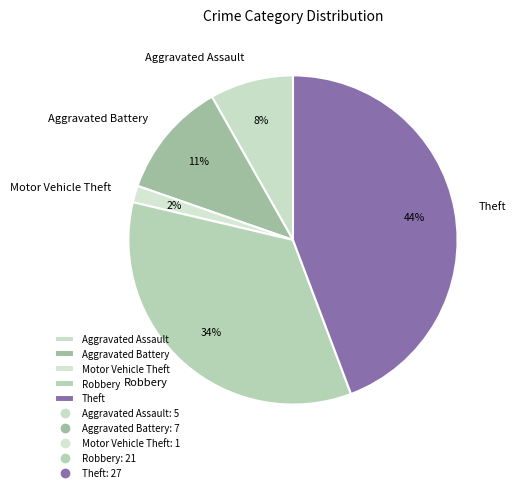

To the nearest percent, what percentage of the pie is Motor Vehicle Theft?

2%